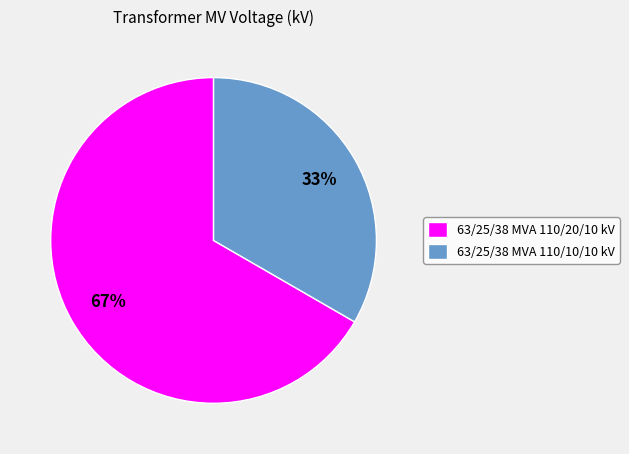

Rank the categories by value from highest to lowest.

63/25/38 MVA 110/20/10 kV, 63/25/38 MVA 110/10/10 kV